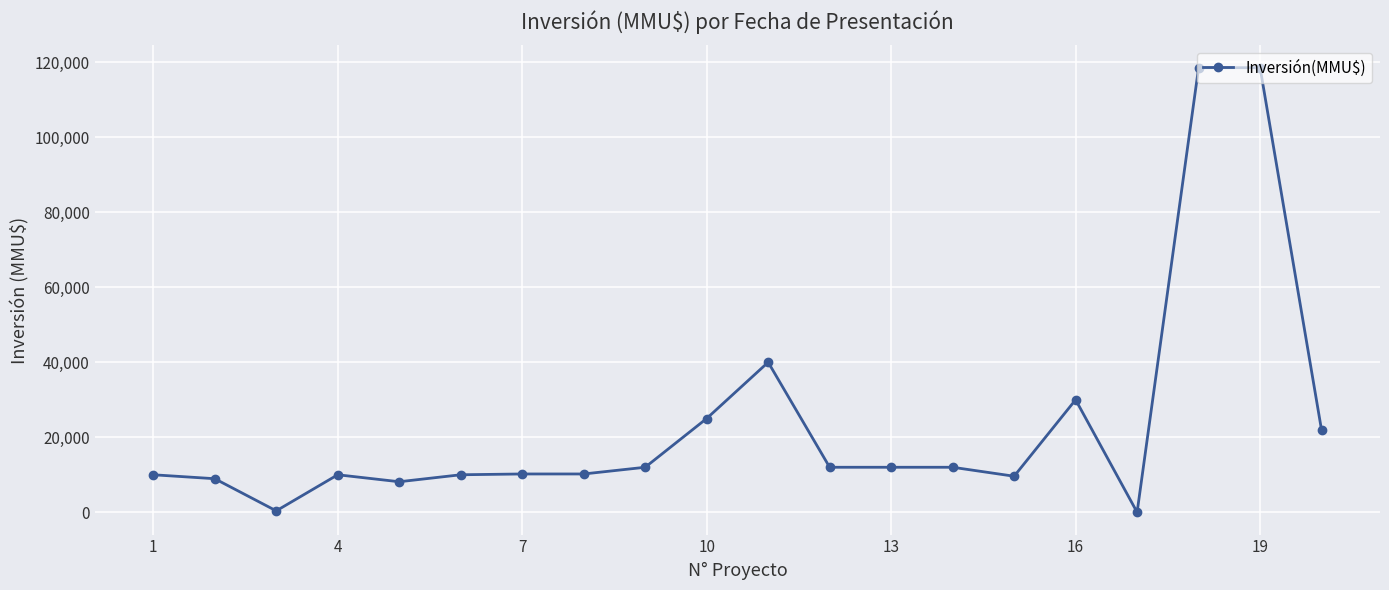

What is the difference between the maximum and minimum values?

118526